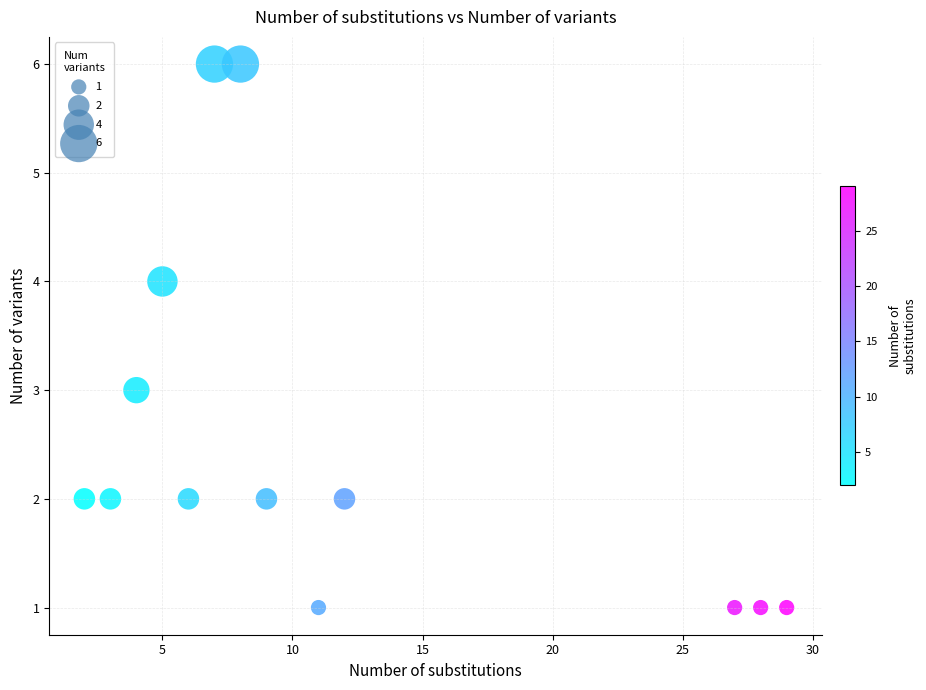

What is the range of X values (max minus min)?

27